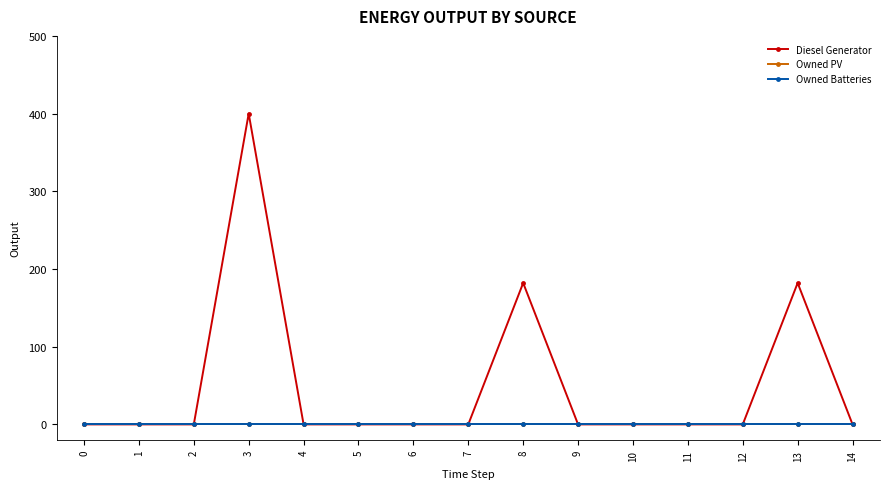

Does the chart have visible grid lines?

No